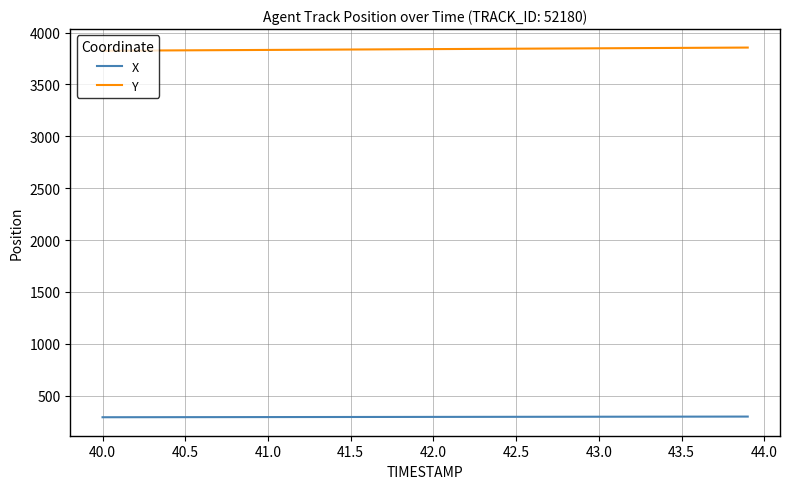

What is the minimum value shown in the chart?

291.0